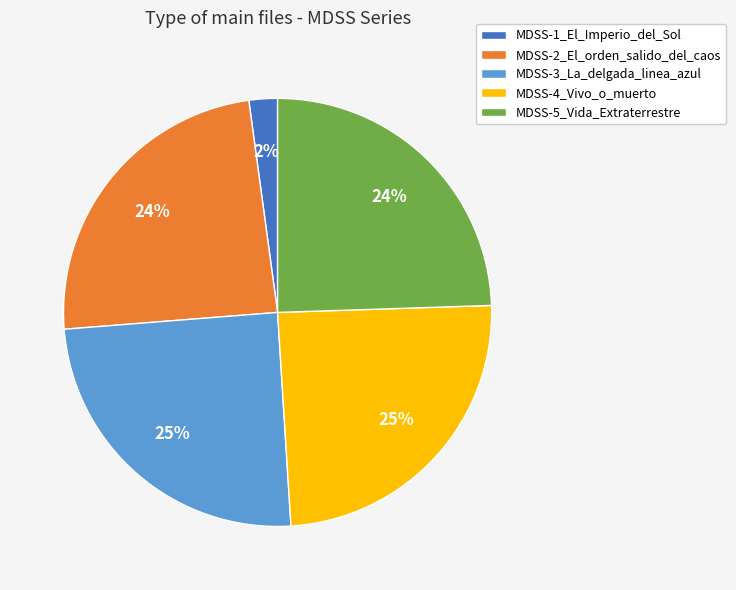

Which has a higher value, MDSS-1_El_Imperio_del_Sol or MDSS-3_La_delgada_linea_azul?

MDSS-3_La_delgada_linea_azul